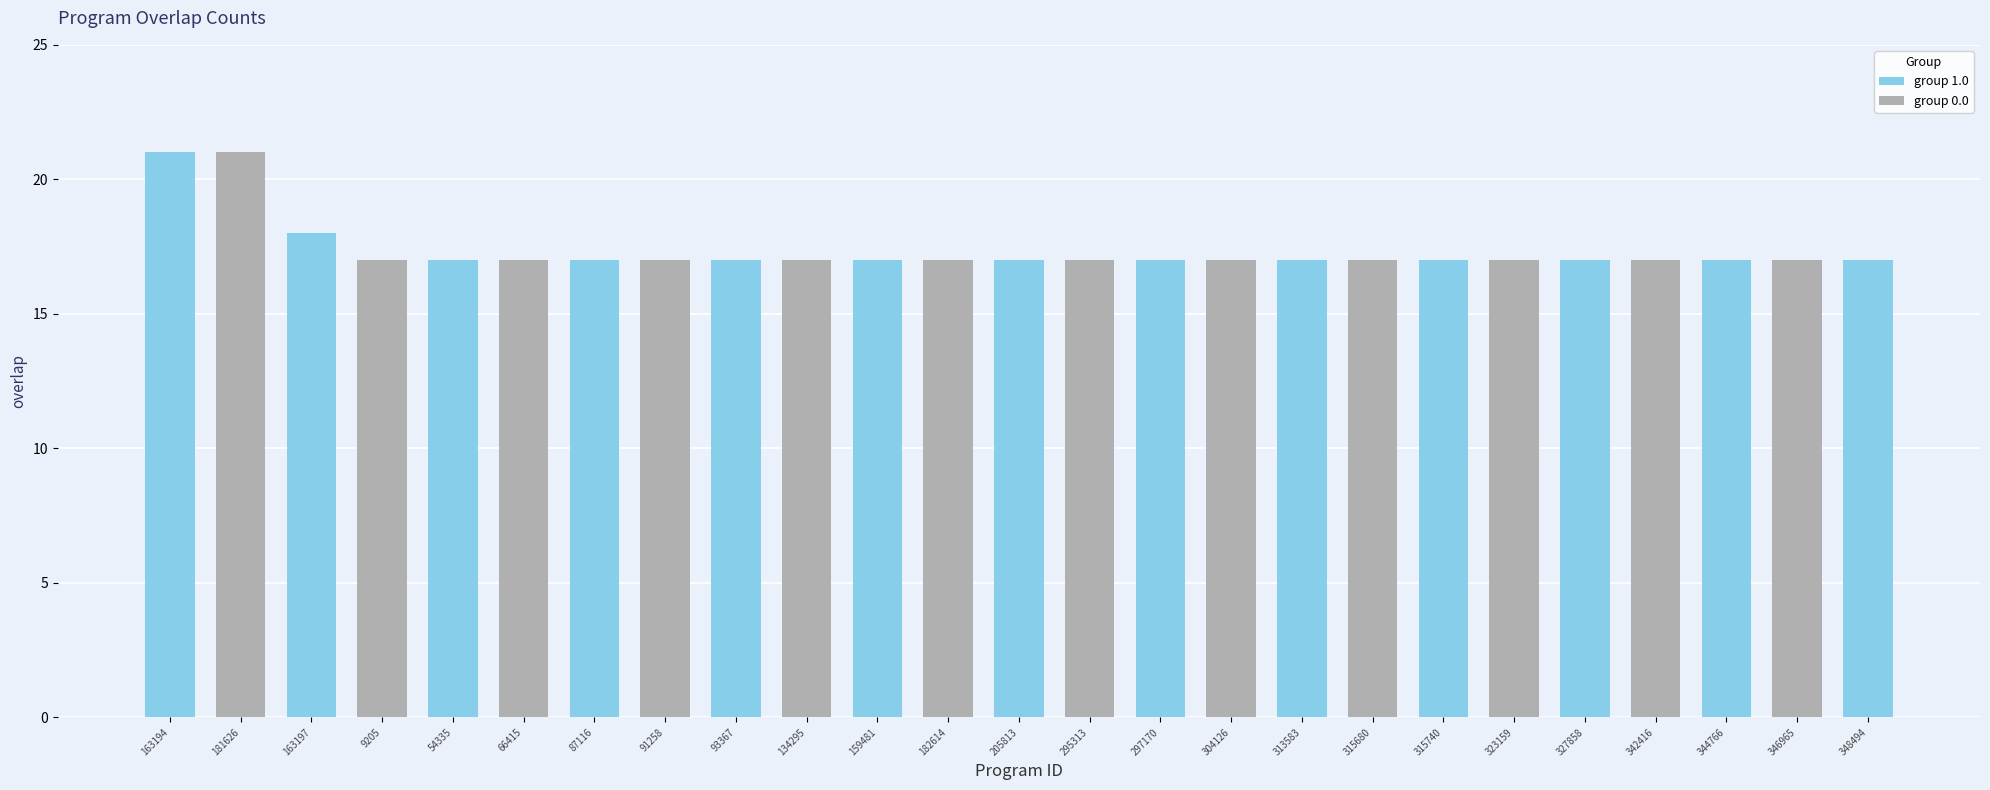

Which category has the lowest value across all series?

9205